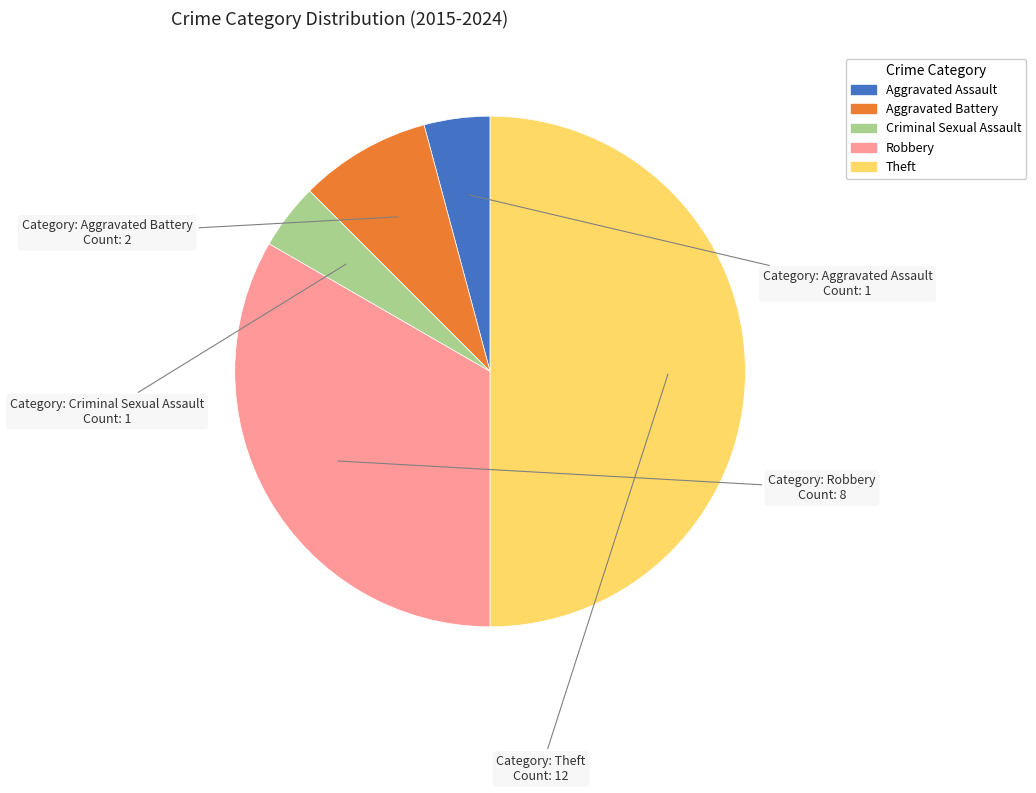

What is the ratio of the value at Theft to the value at Aggravated Assault?

12.0